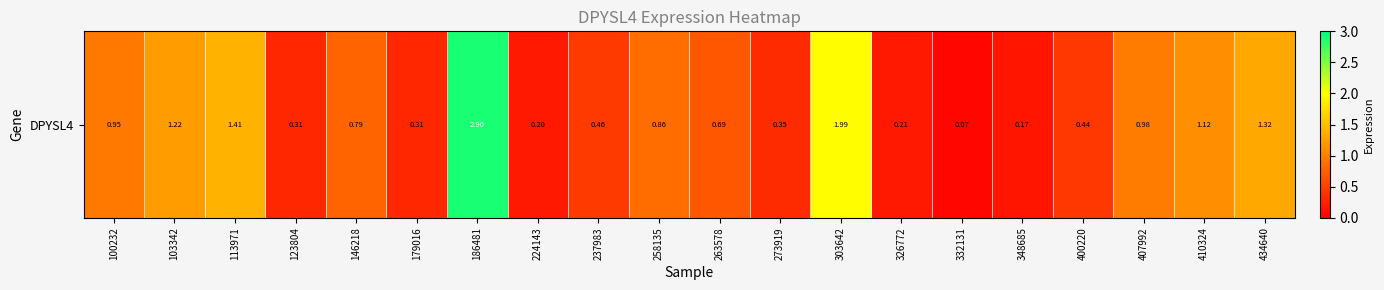

What value does the data have at 258135?

0.9